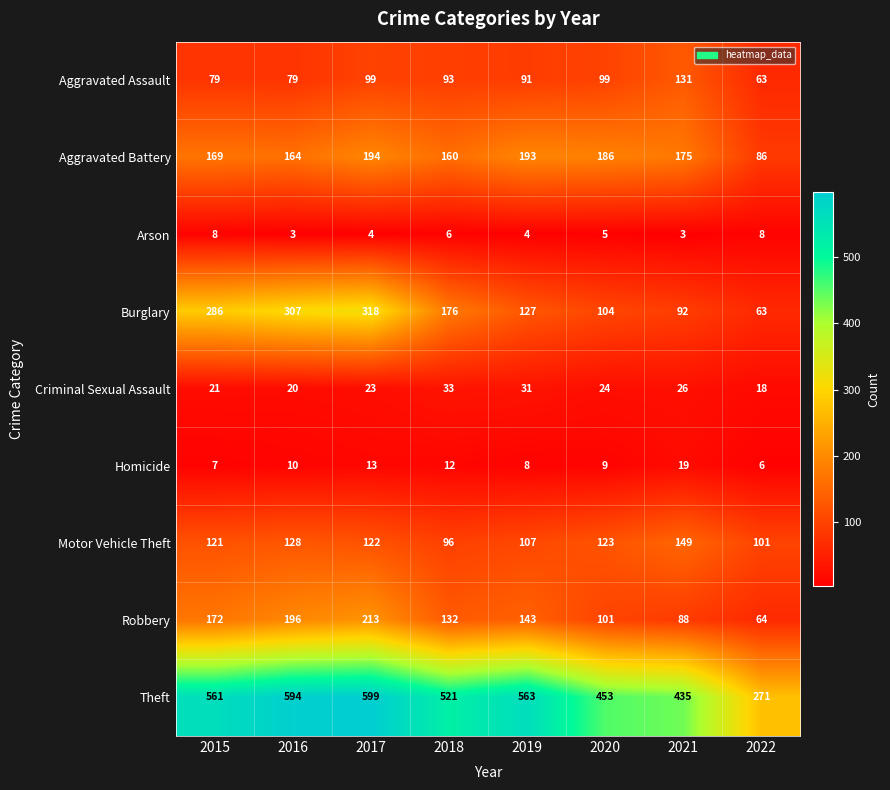

Which series has the largest range (max minus min)?

Theft